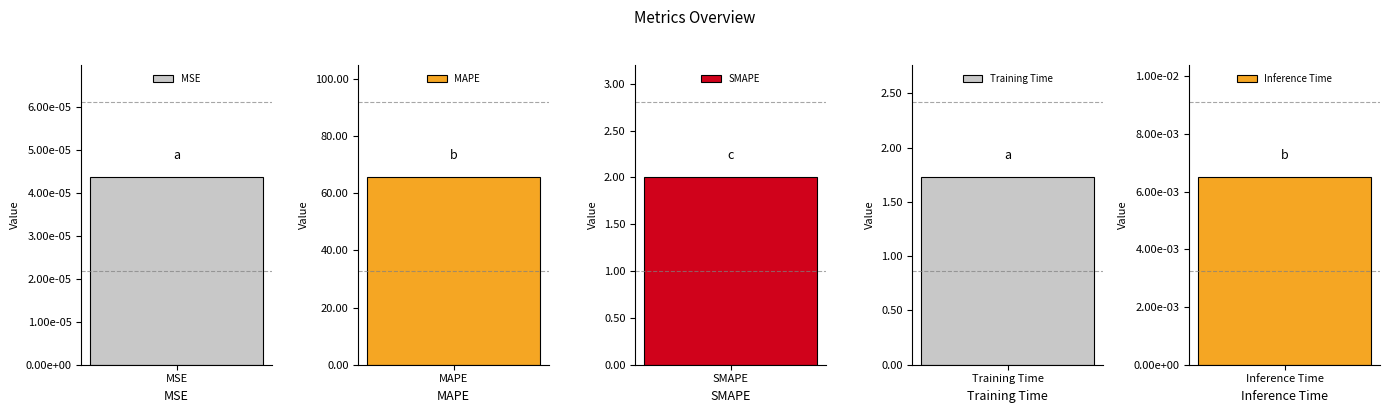

What is the change in value from Training Time to Inference Time?

-1.7